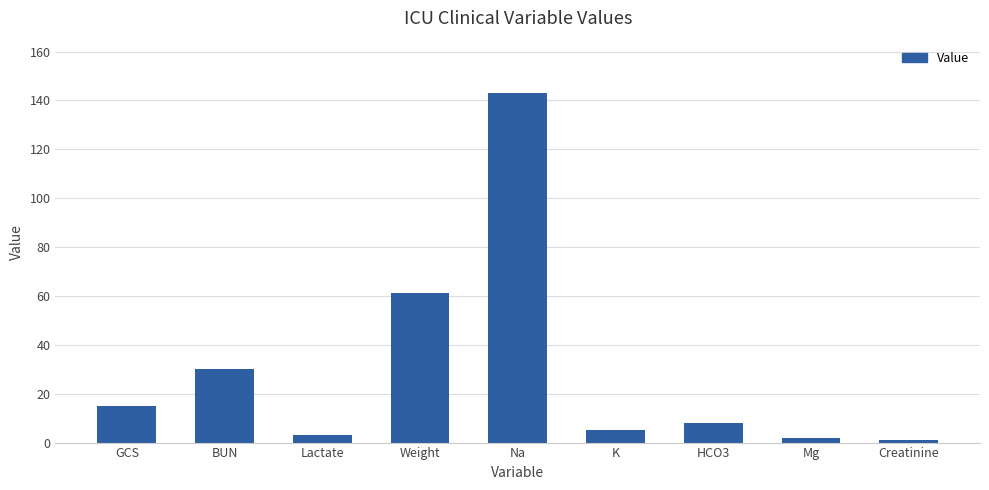

The value at Na is 195.2. True or false?

False